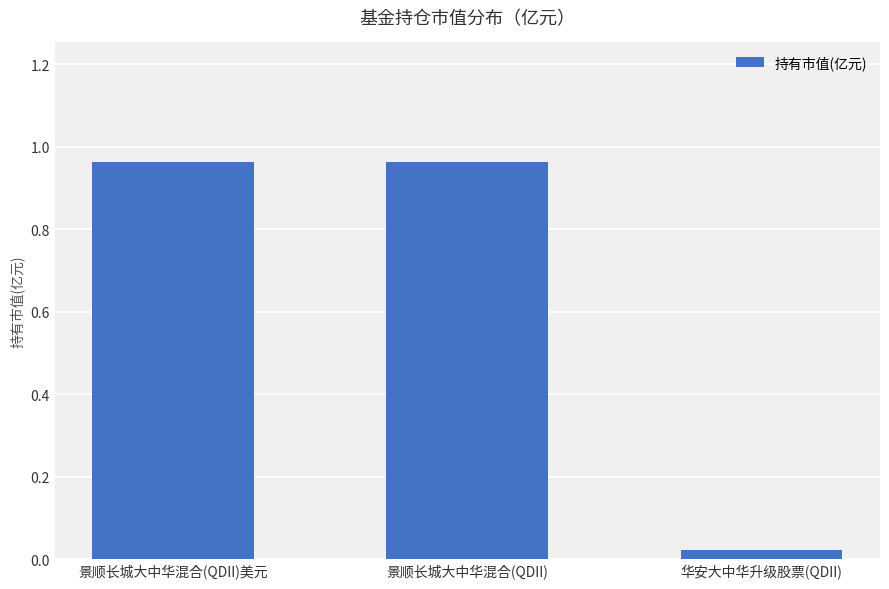

Count the number of categories in the chart.

3